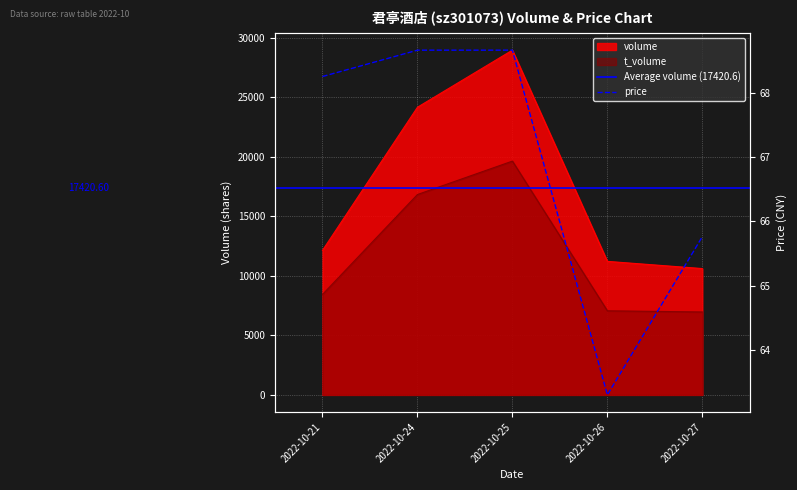

List the series in order of their overall mean, lowest first.

t_volume, volume